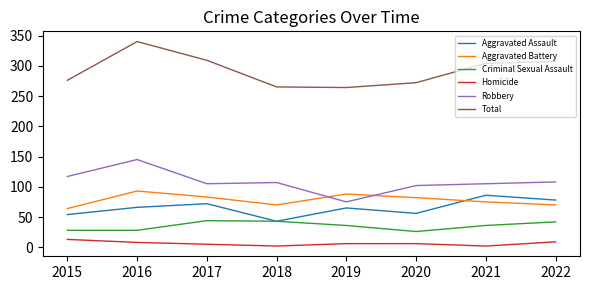

What value does the Robbery series have at 2022?

108